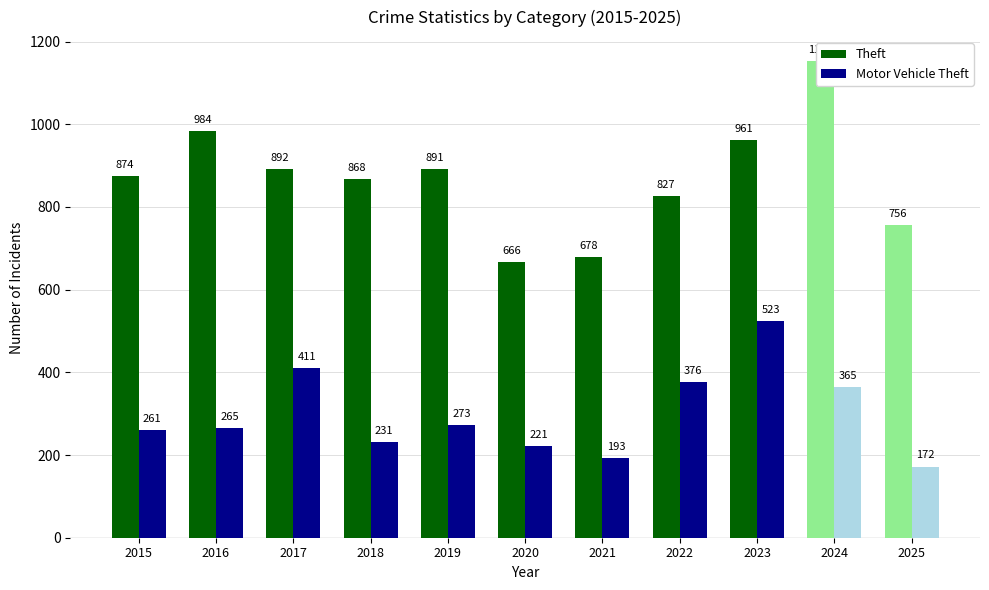

What is the difference between the second highest and second lowest values in the Motor Vehicle Theft series?

190